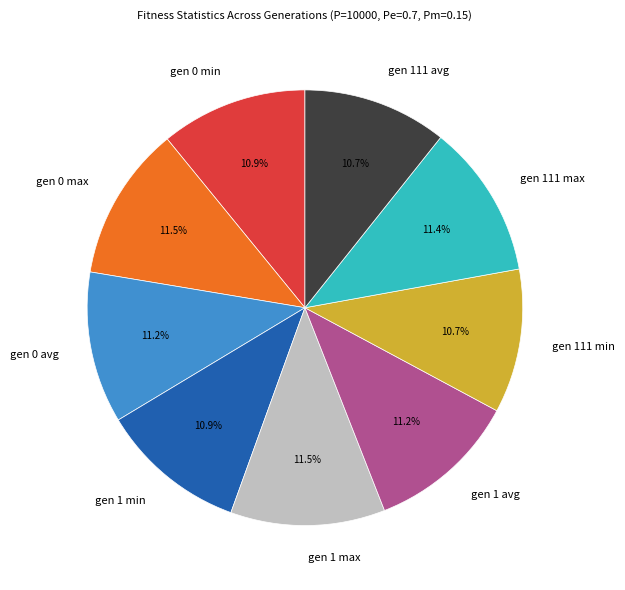

Does any single category account for the majority?

No